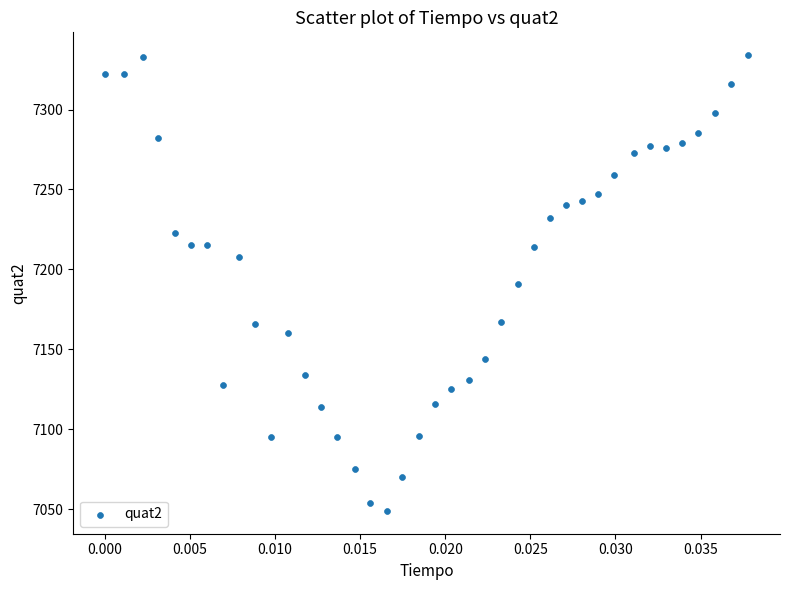

What is the range of Y values (max minus min)?

285